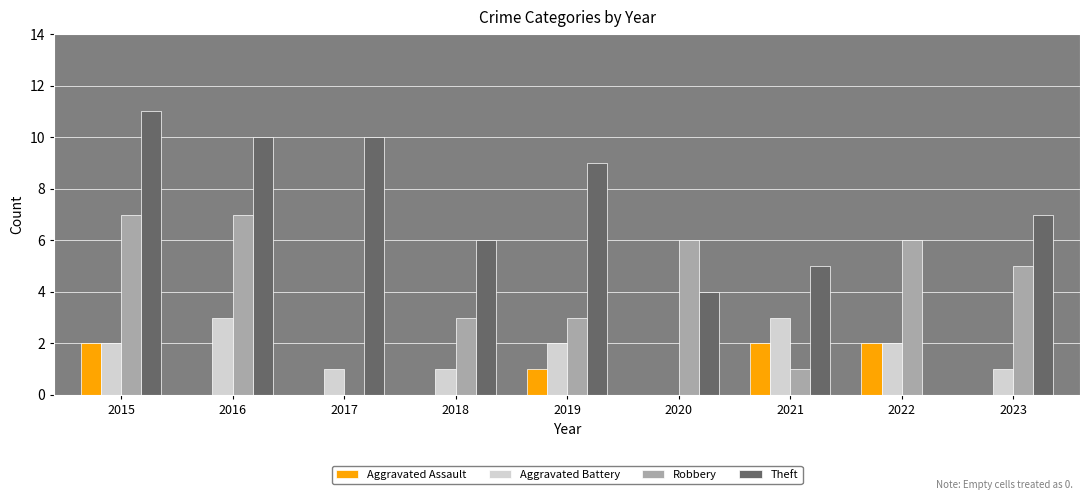

What is the sum of the Aggravated Battery values at 2023 and 2016?

4